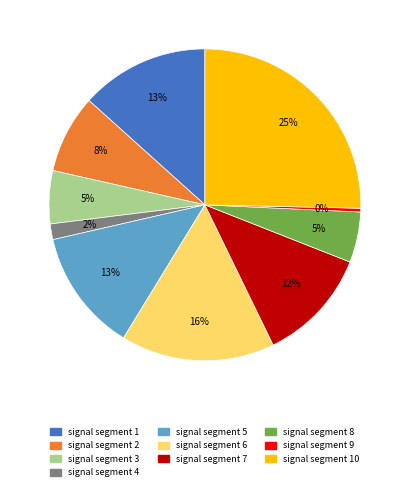

To the nearest percent, what is the difference between the largest and smallest slice percentages?

25%